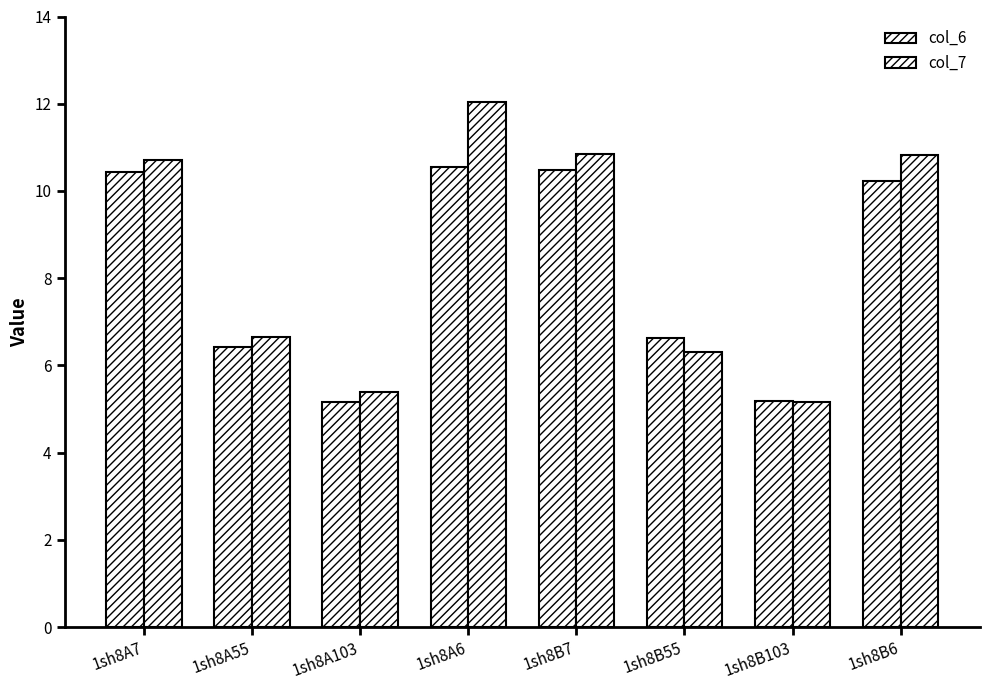

What is the difference between the col_6 values at 1sh8B7 and 1sh8B6?

0.2